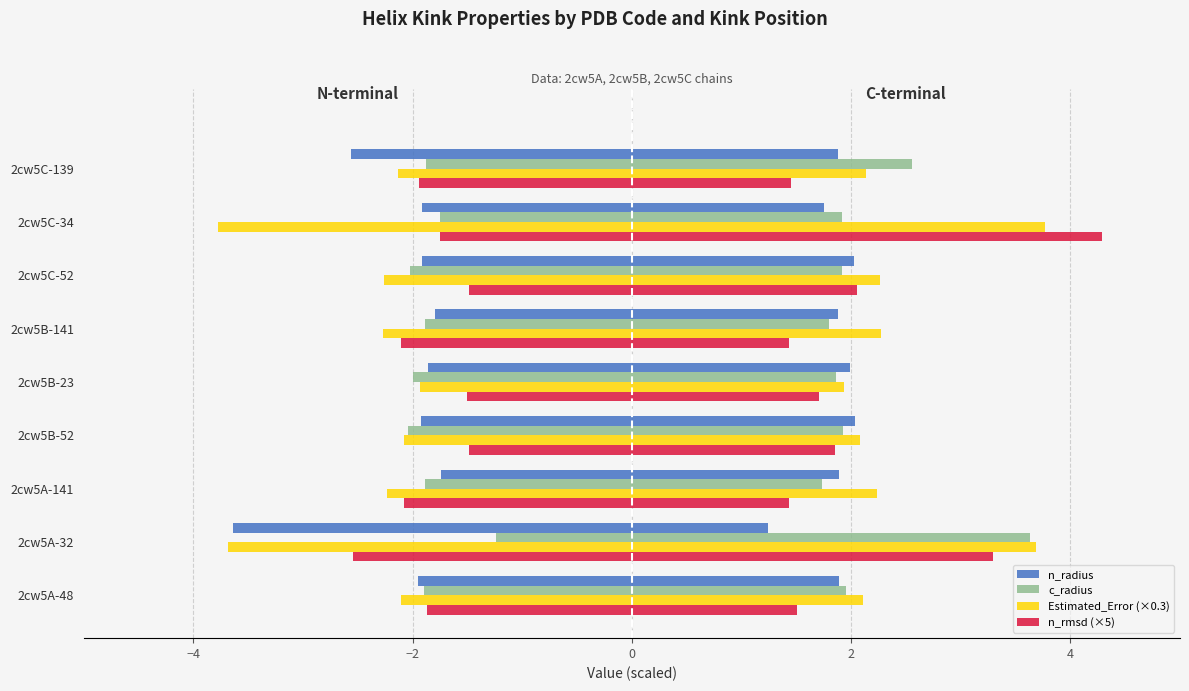

The value of c_radius at 2cw5C-139 is -1.9. True or false?

True